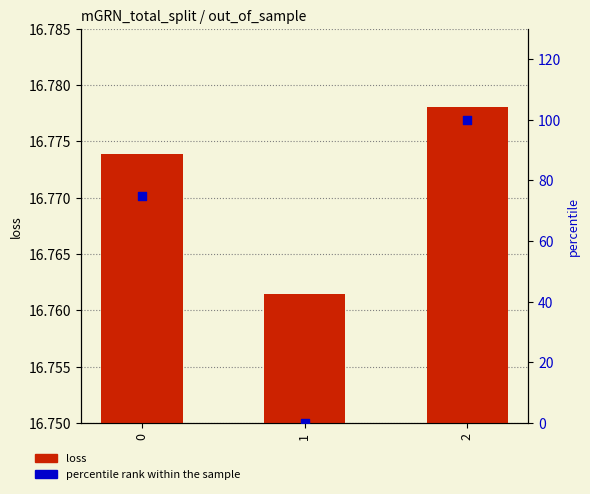

What is the total value across all series at 0?

91.6